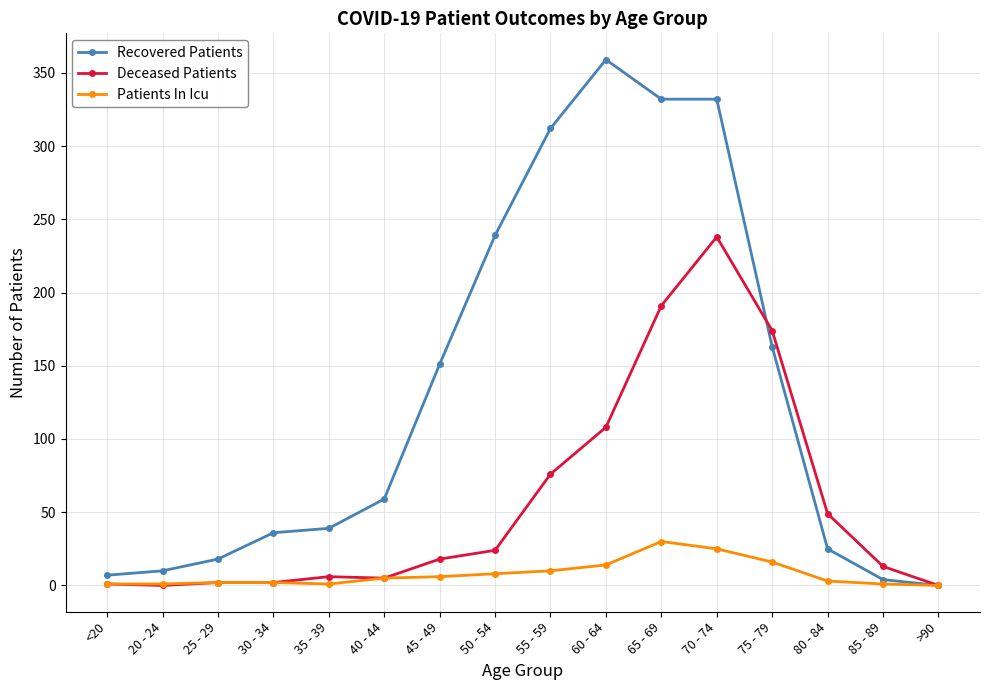

Where is Deceased Patients nearest to the value 119?

60 - 64